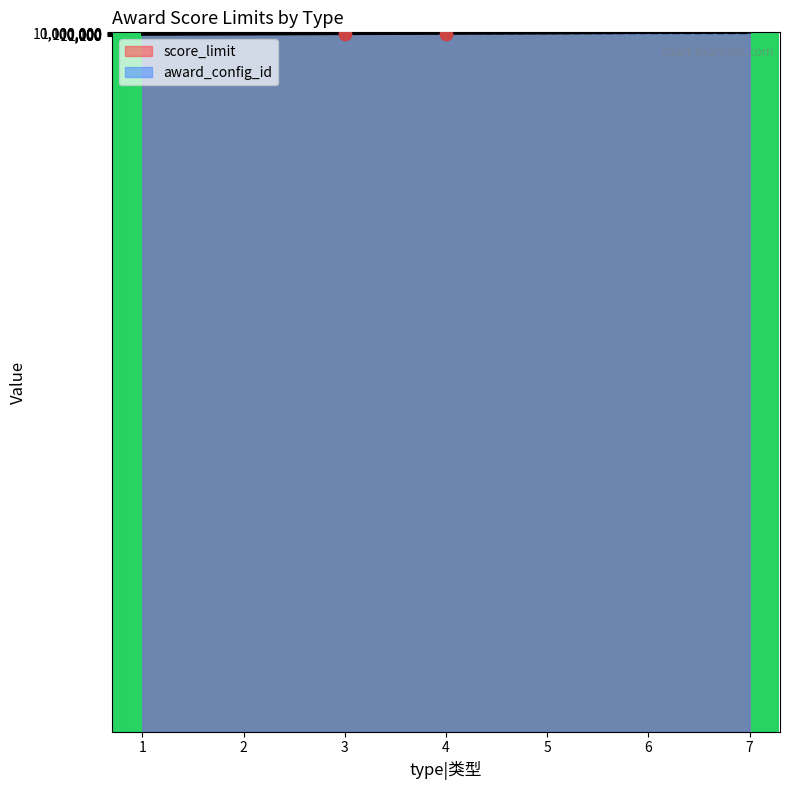

What is the total value across all series at 1?

124285.7